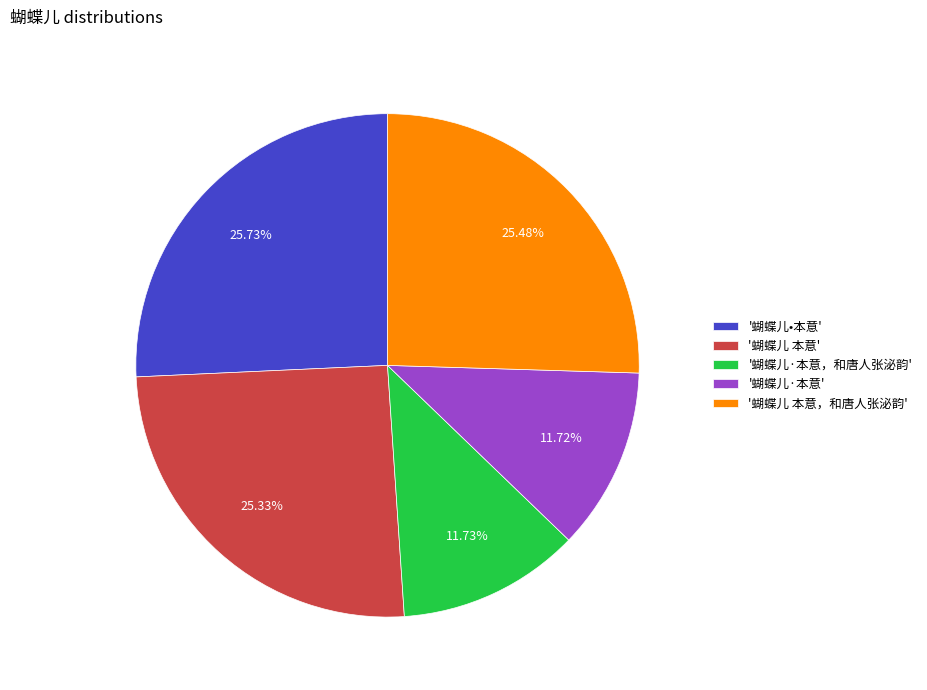

Between '蝴蝶儿 本意' and '蝴蝶儿·本意', which is larger?

'蝴蝶儿 本意'